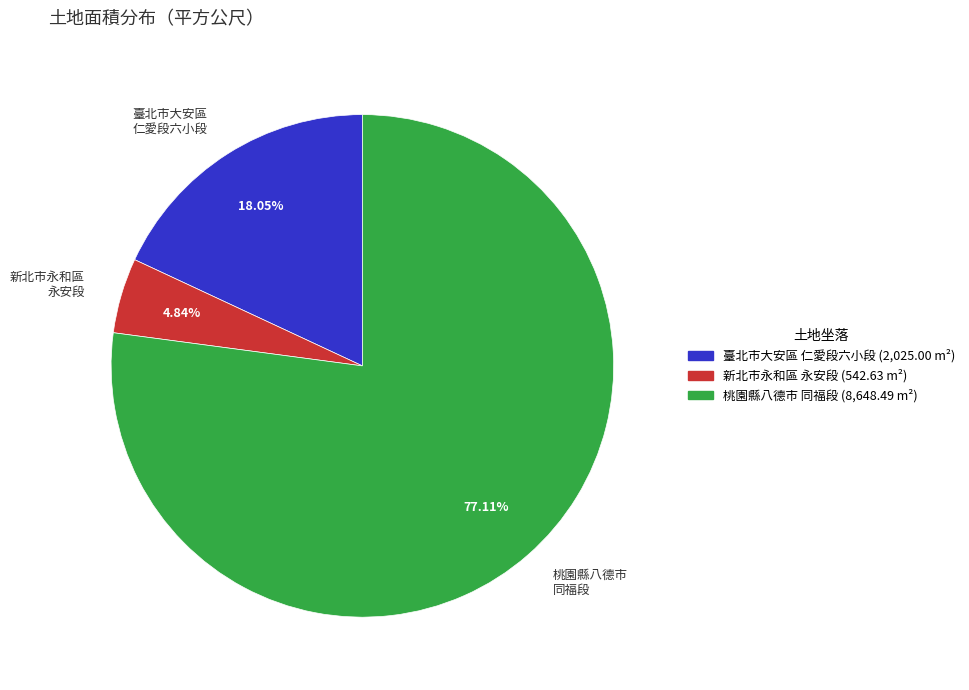

Rank the categories by value from lowest to highest.

新北市永和區 永安段, 臺北市大安區 仁愛段六小段, 桃園縣八德市 同福段